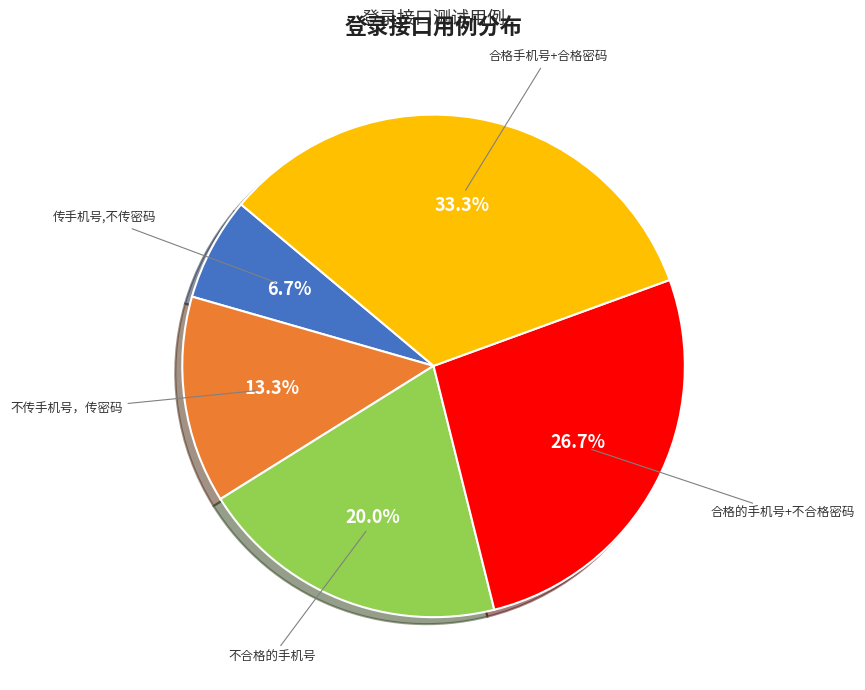

Is there any slice that represents more than half of the pie?

No